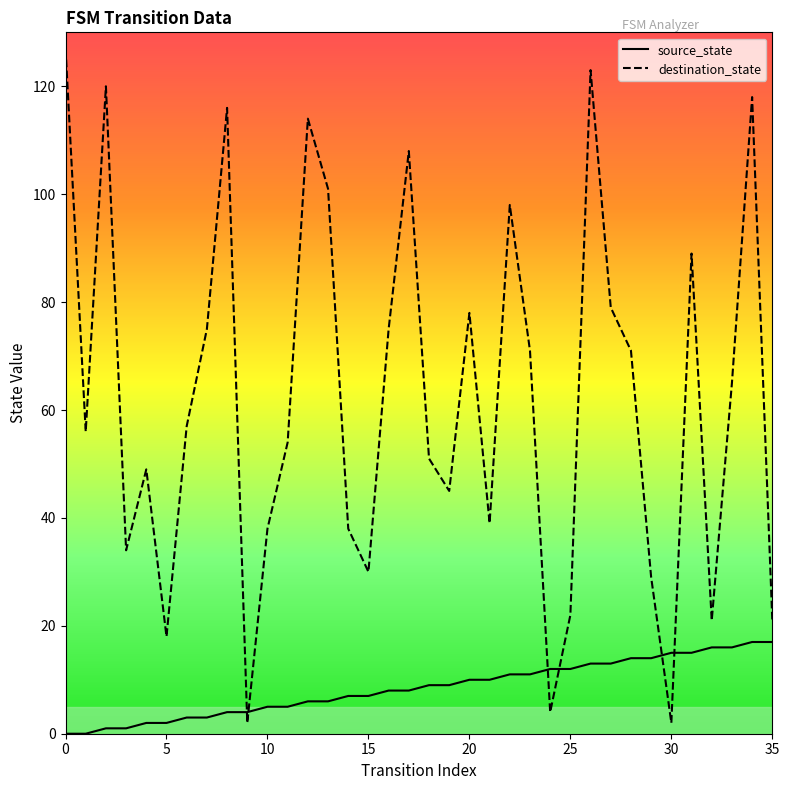

What is the maximum value for source_state?

17